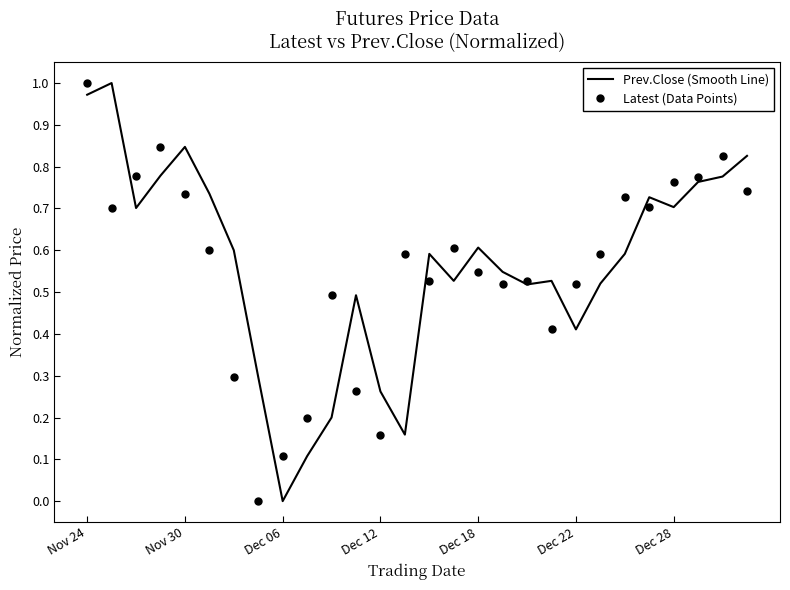

Which series has the largest range (max minus min)?

Prev.Close (Smooth Line)